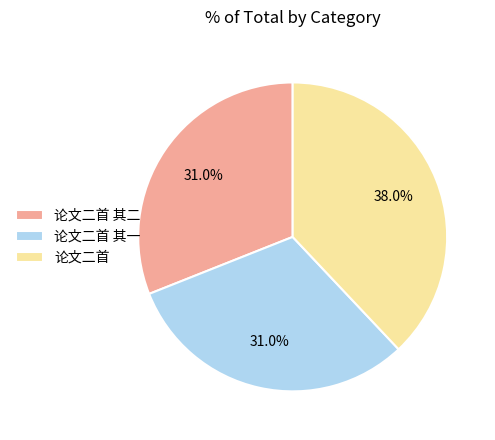

What percentage is NOT represented by 论文二首 其一?

69.0%